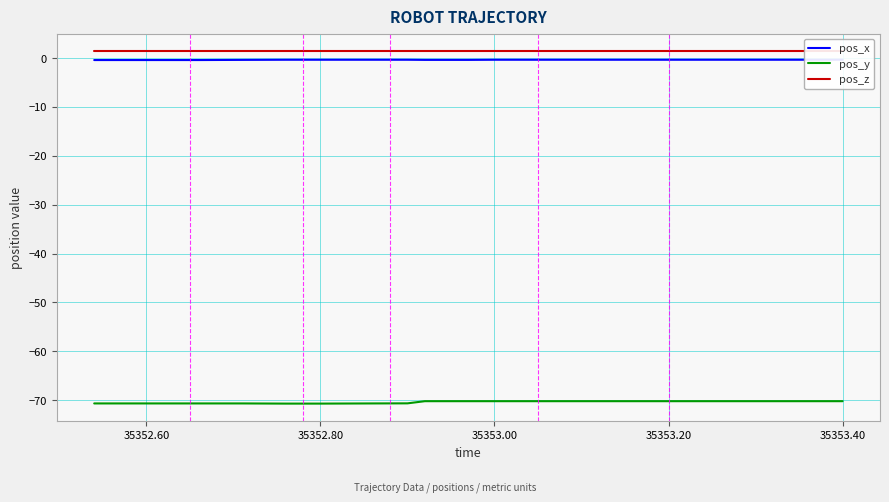

True or false: pos_x and pos_y intersect in this chart.

False